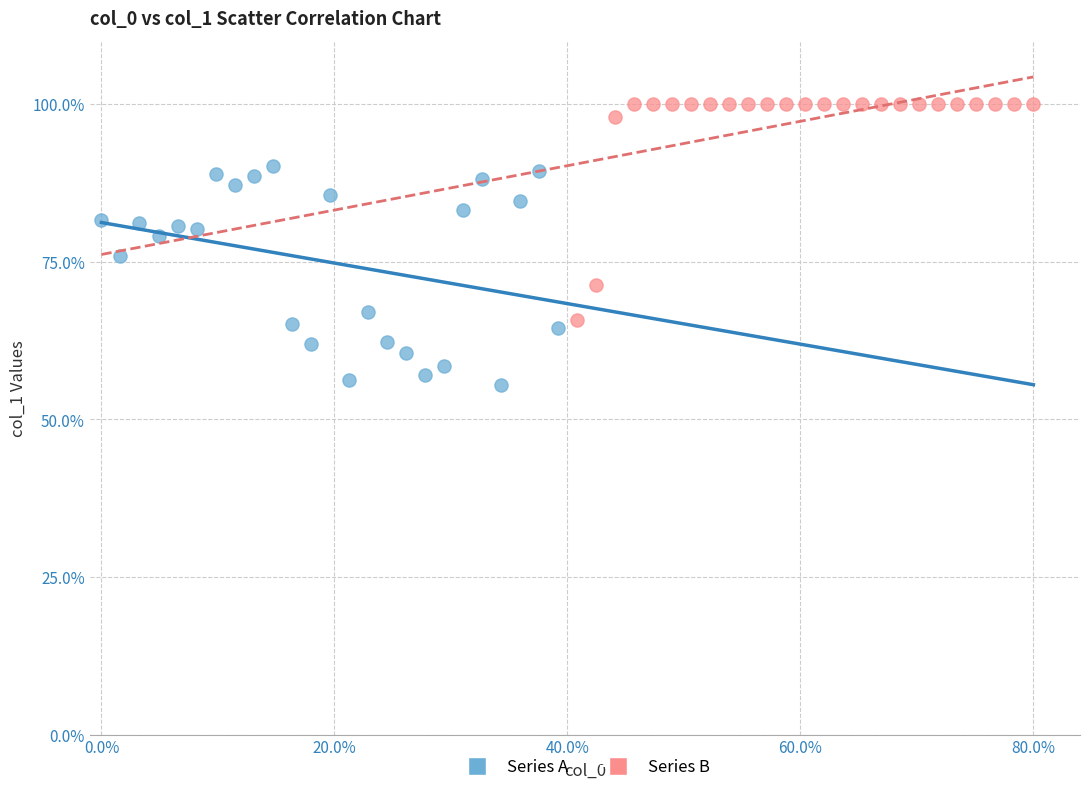

What are all the series names shown in the legend?

Series A, Series B